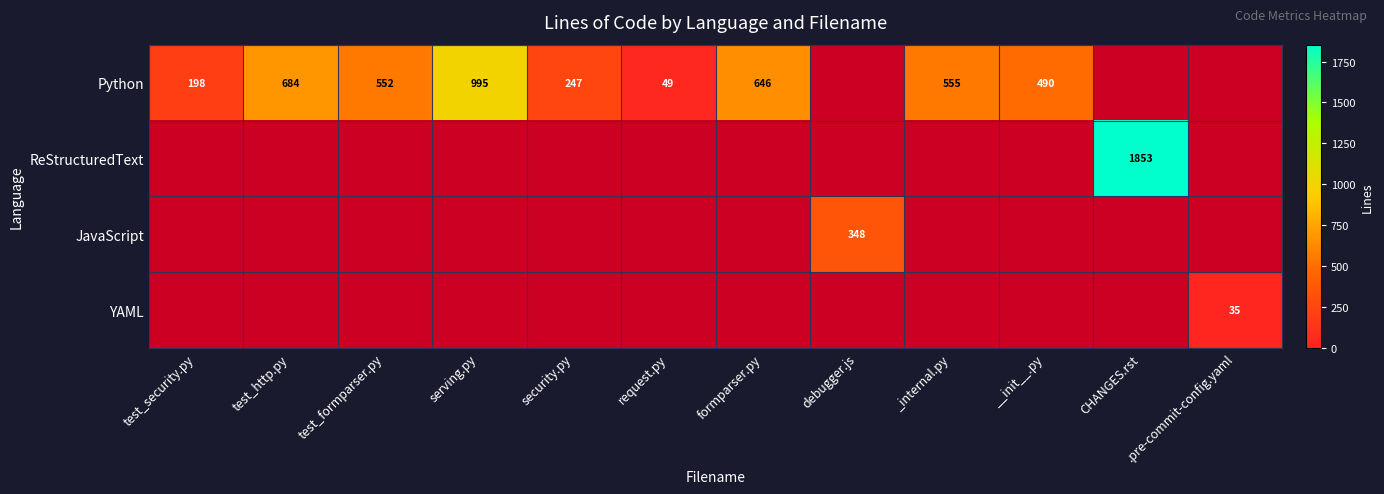

True or false: Python has a value of 552 at test_formparser.py.

True